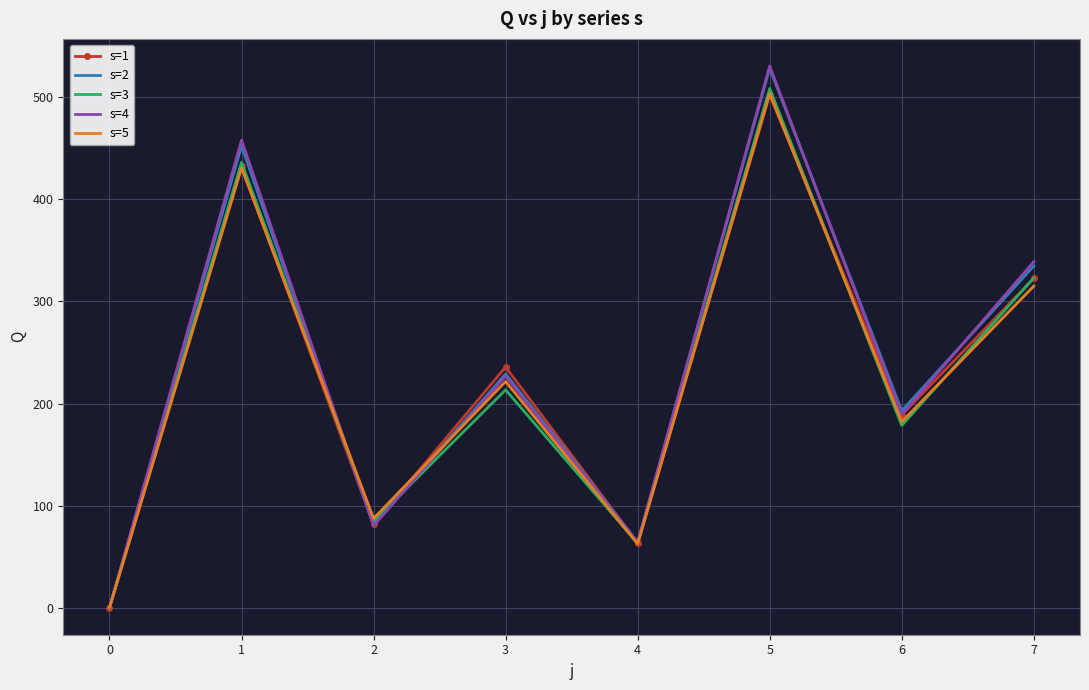

At which category is the sum across all series the highest?

5